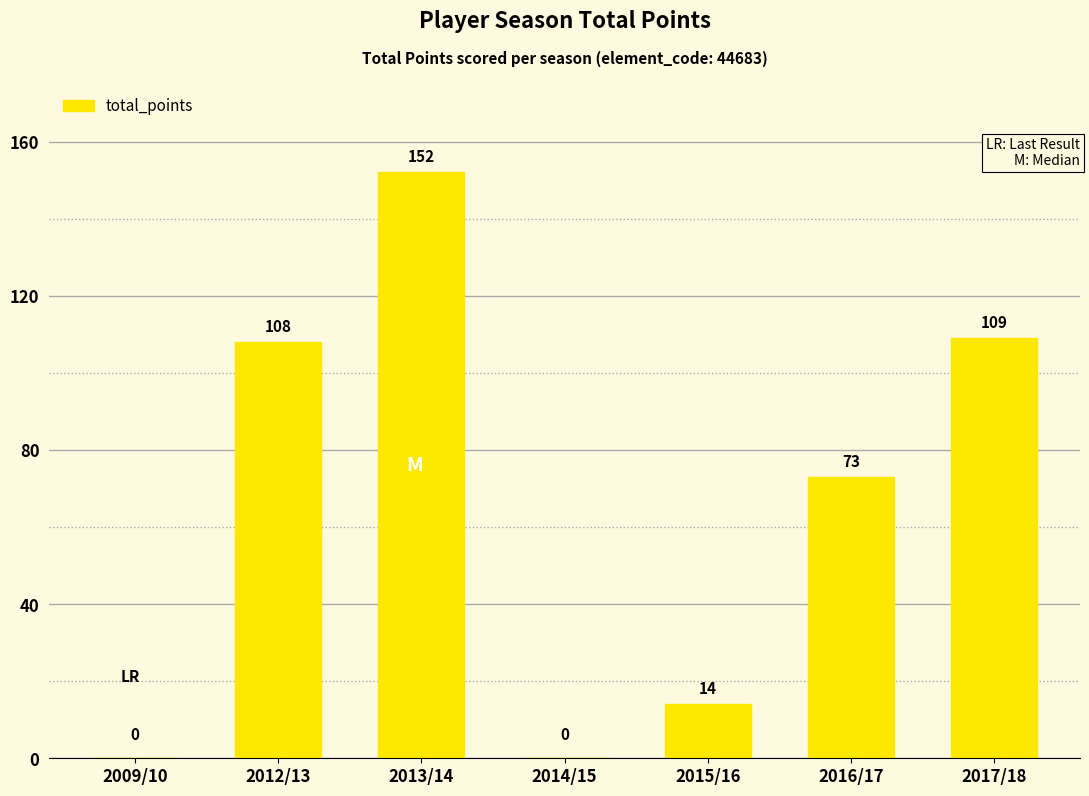

Is it true that the value at 2013/14 is 49?

False